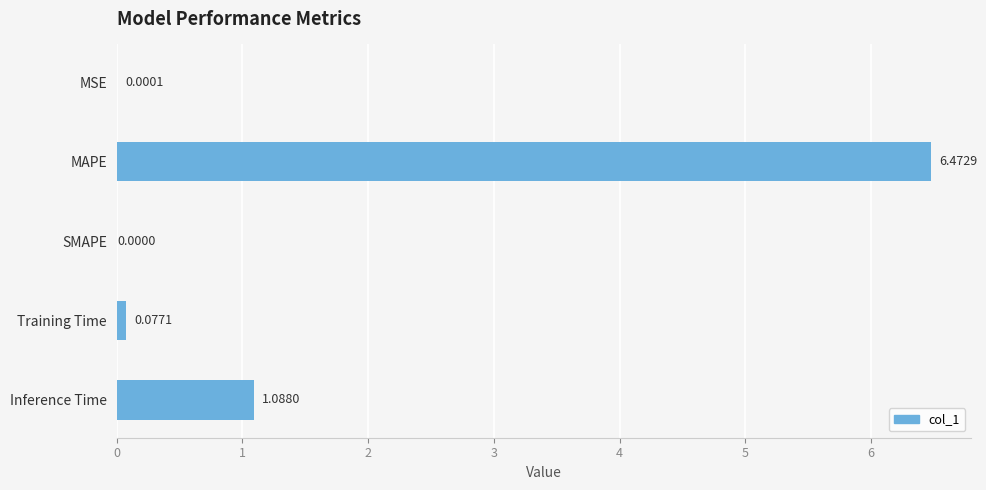

Which has a higher value, SMAPE or MAPE?

MAPE